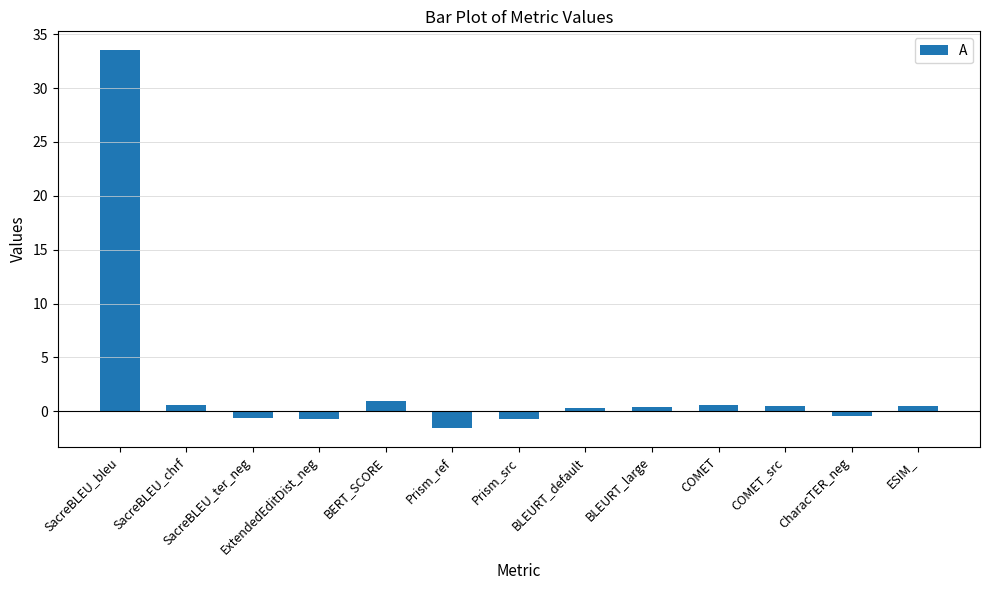

What is the sum of all values?

33.4